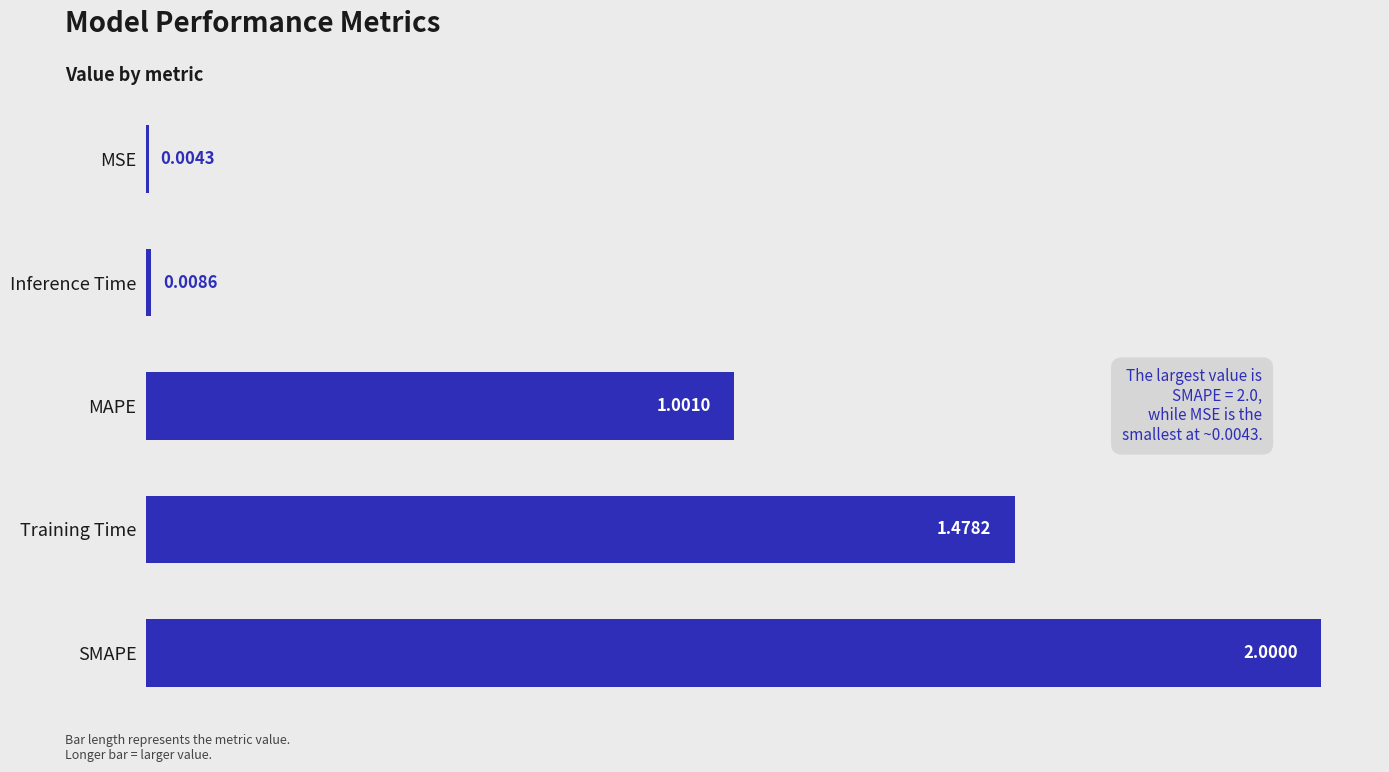

Which has a higher value, Inference Time or SMAPE?

SMAPE